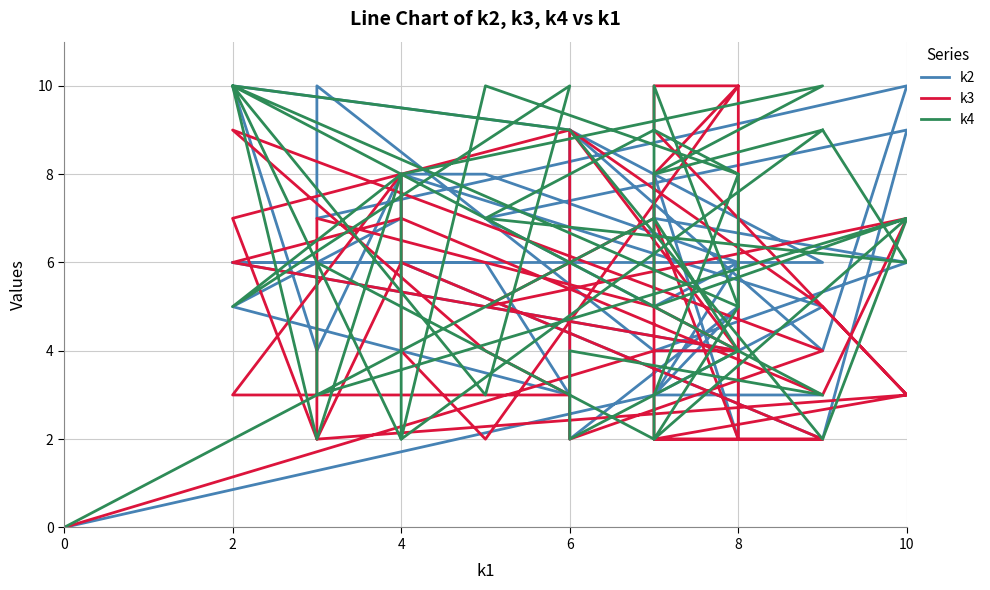

List the series in order of their overall mean, highest first.

k4, k2, k3